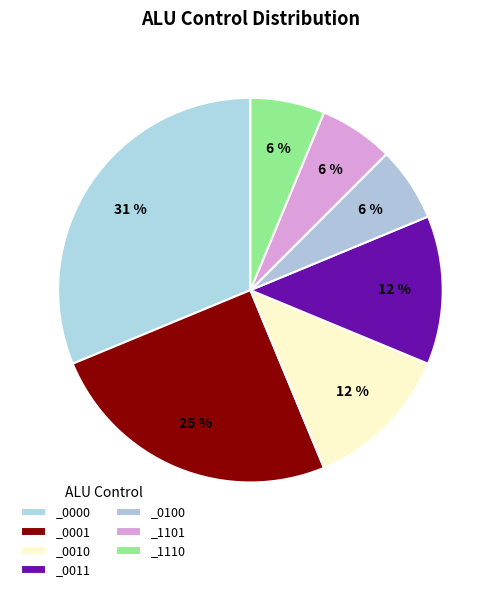

How many segments does this pie chart have?

7